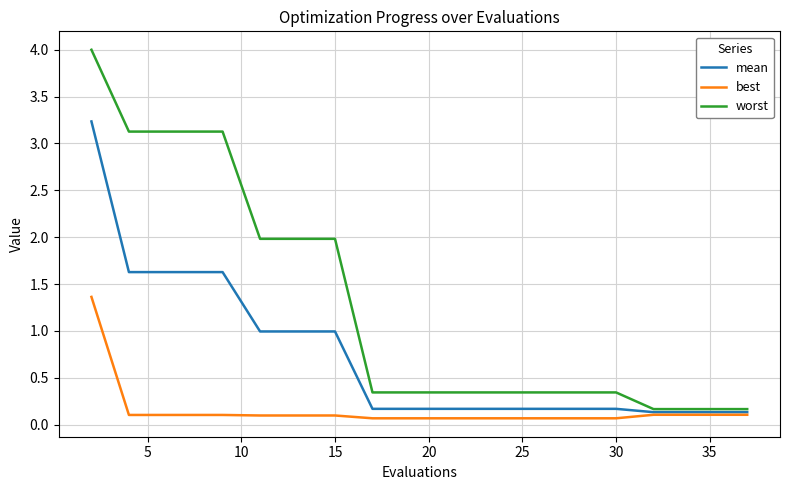

Which series has the largest total across all categories?

worst